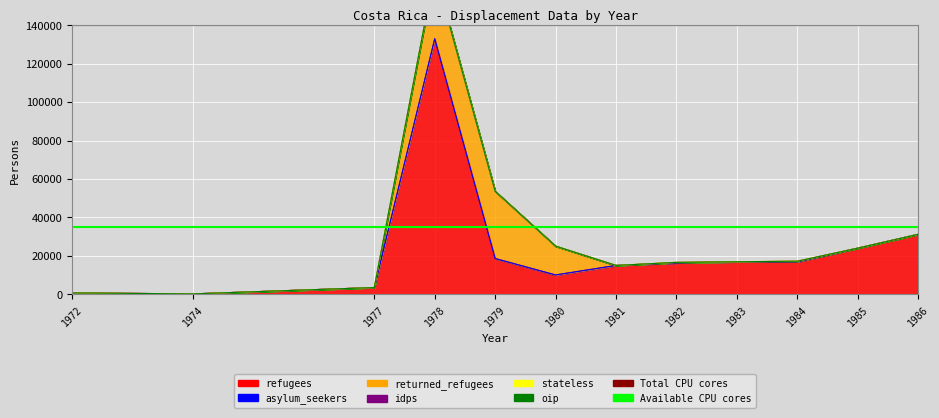

Is it true that Available CPU cores equals 20896 at 1974?

False